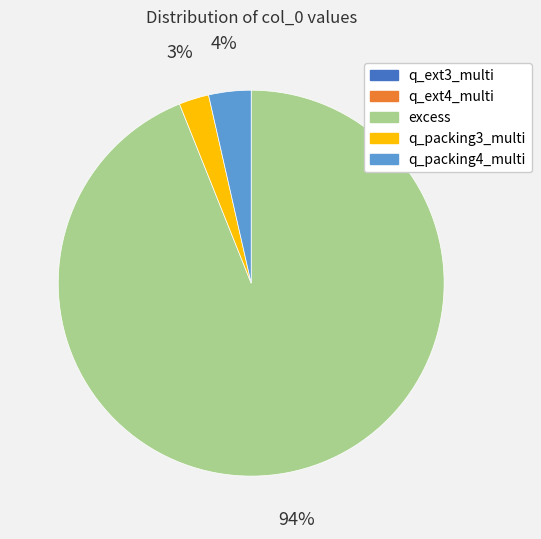

Is it true that q_packing3_multi is 3% of the pie?

True